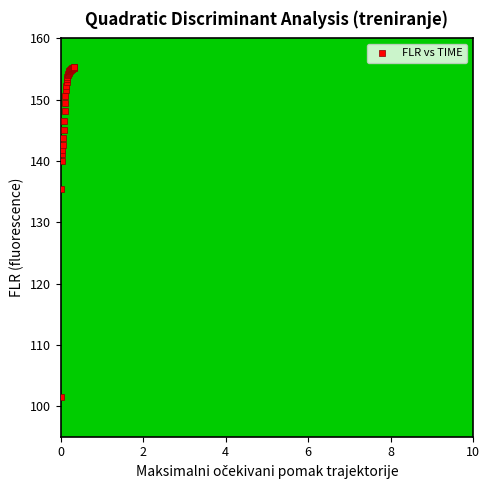

What Y value in the scatter plot is closest to 128?

135.5